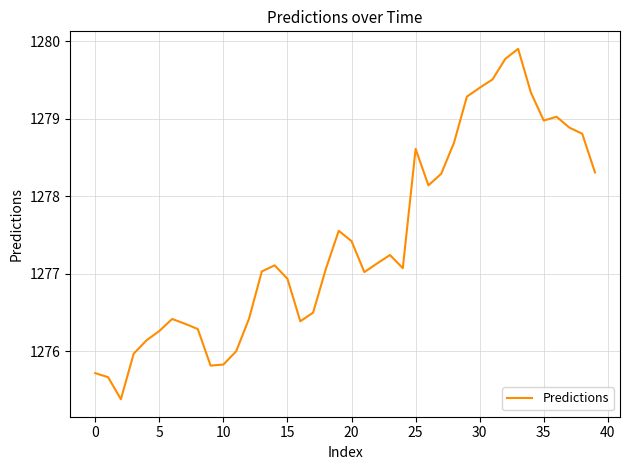

What is the difference between the maximum and minimum values?

4.5